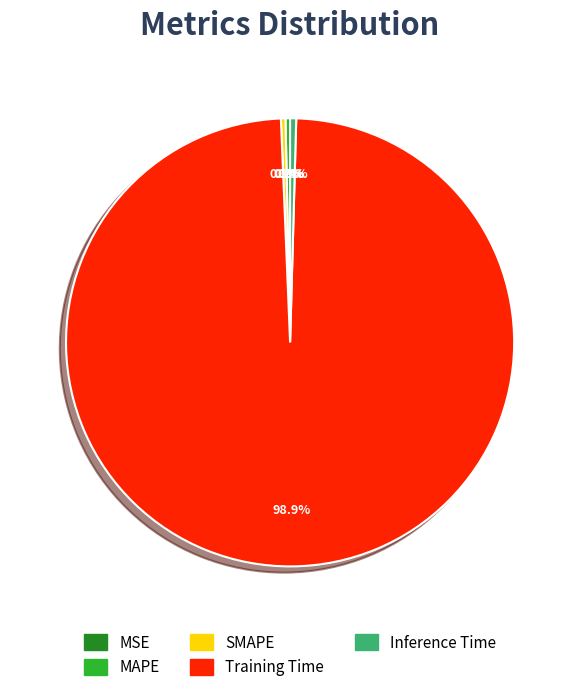

Is the sum of MSE and Training Time greater than half?

Yes